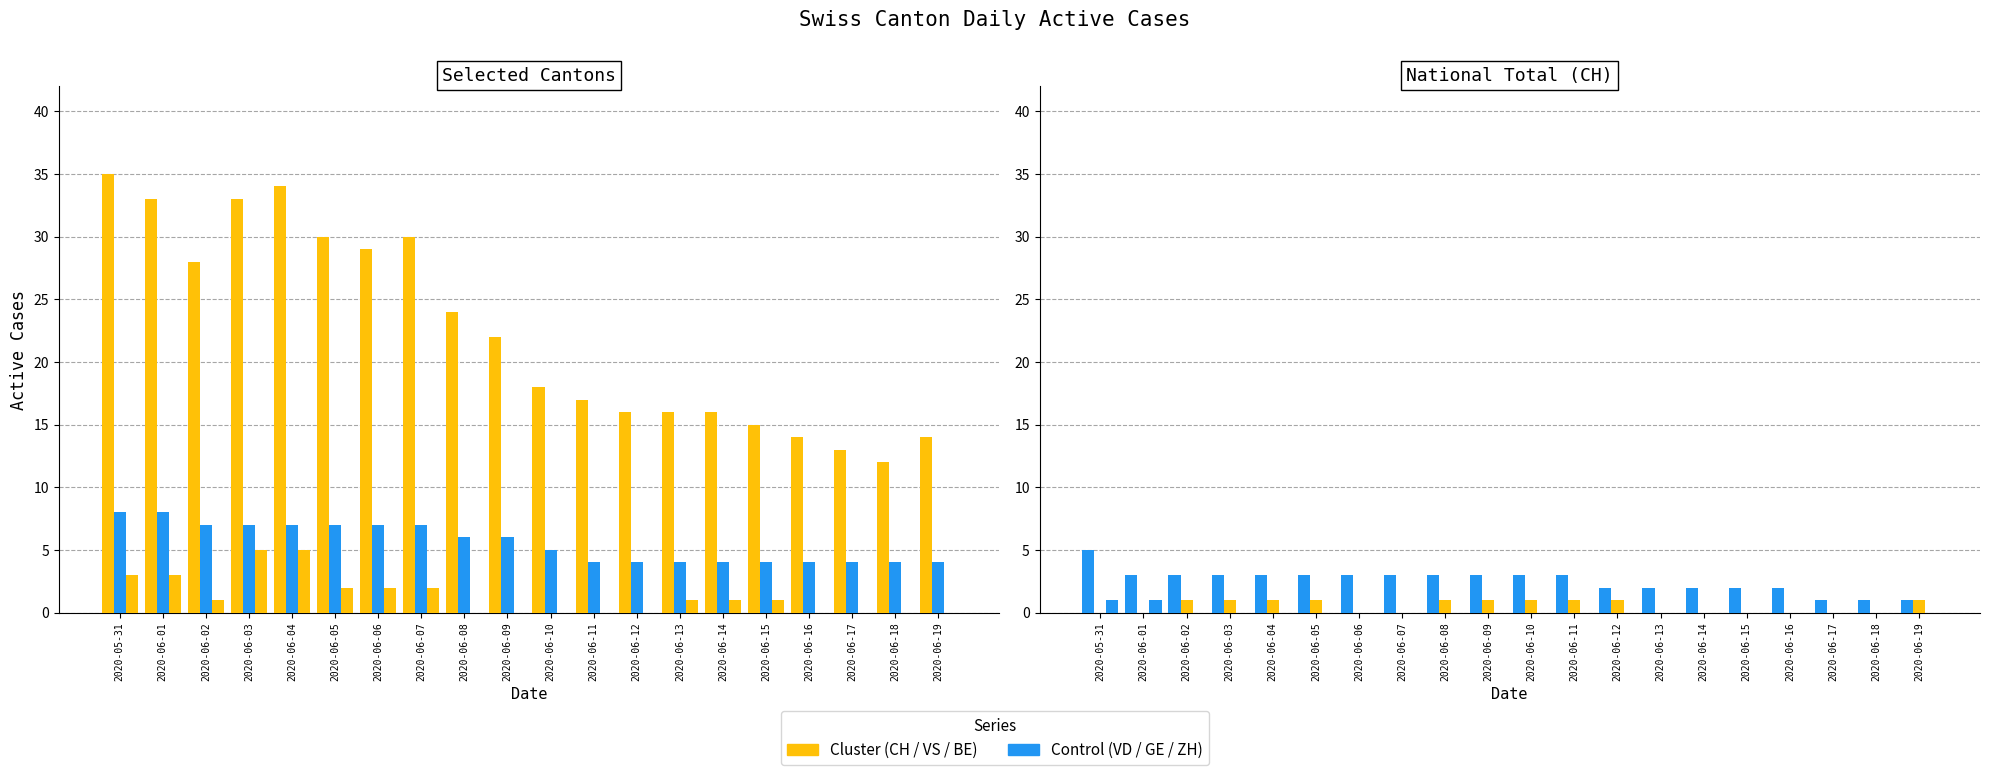

Does the chart contain stacked bars?

No